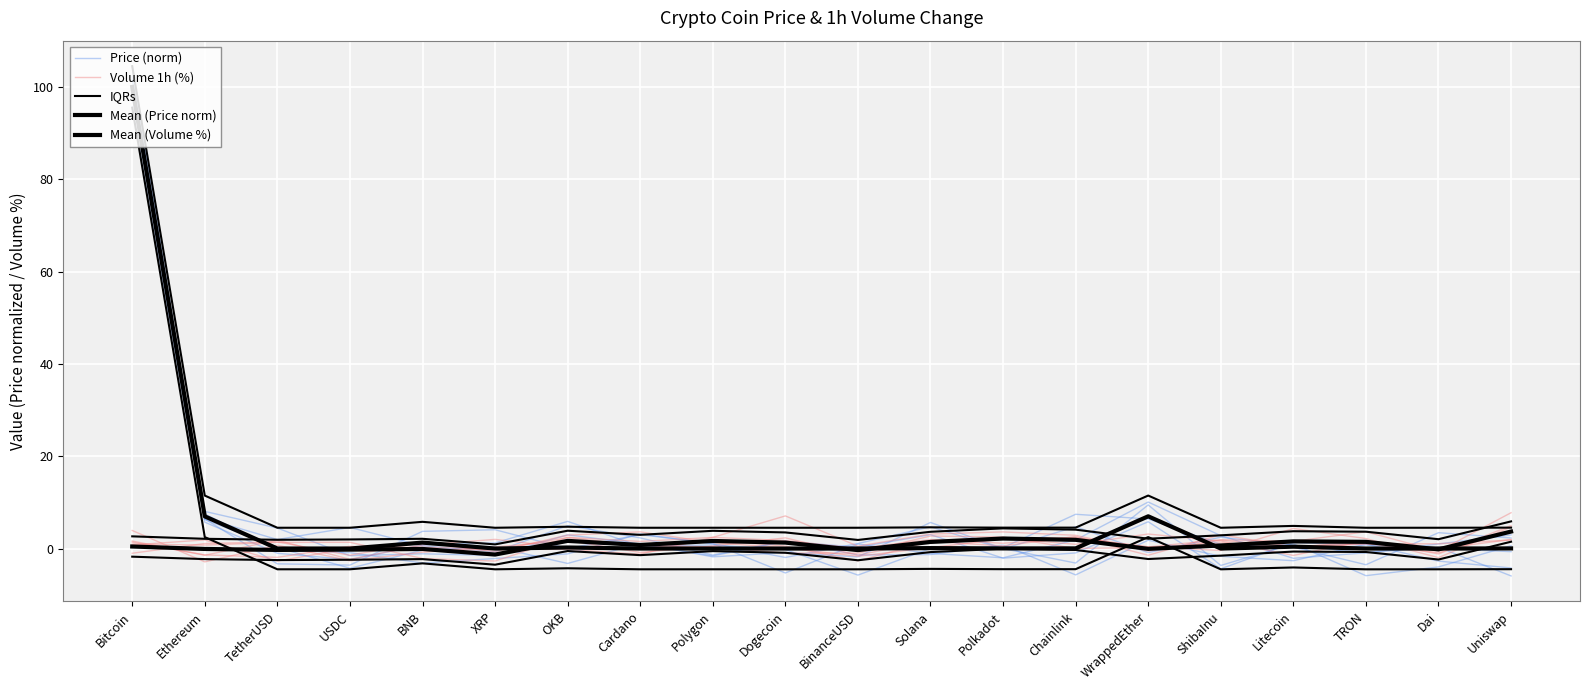

How many interior local peaks does the Mean (Volume %) series have?

5